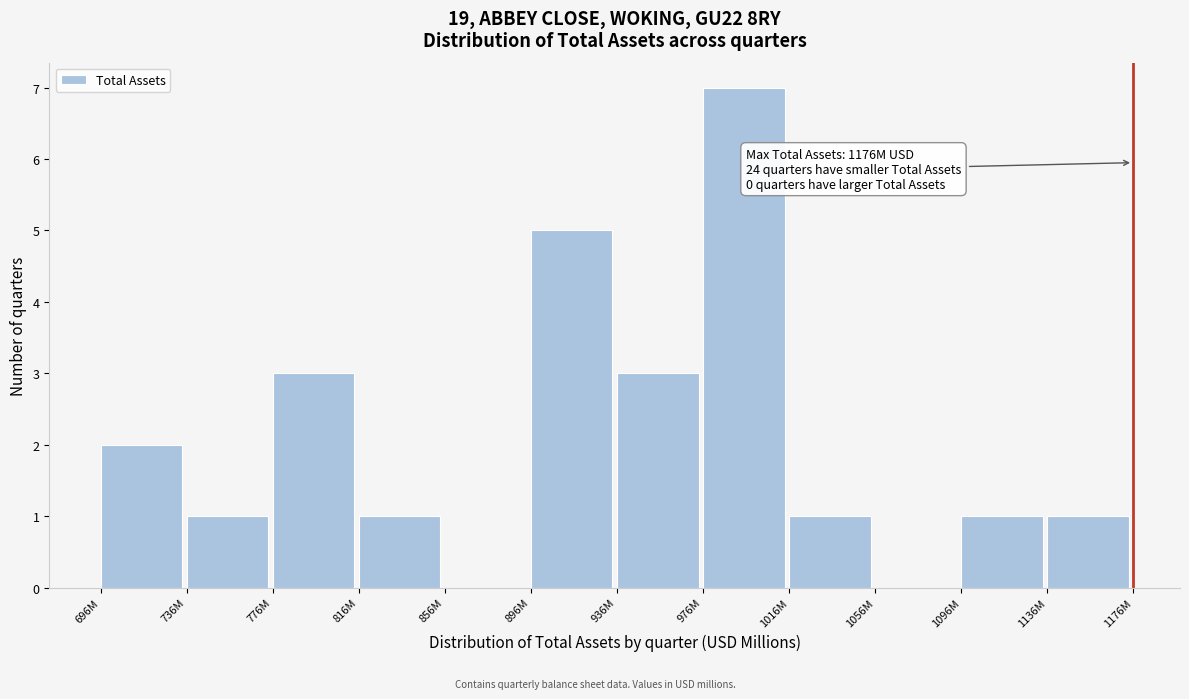

Reading left to right, extract all data points from this chart.

696M=2	736M=1	776M=3	816M=1	856M=0	896M=5	936M=3	976M=7	1016M=1	1056M=0	1096M=1	1136M=1